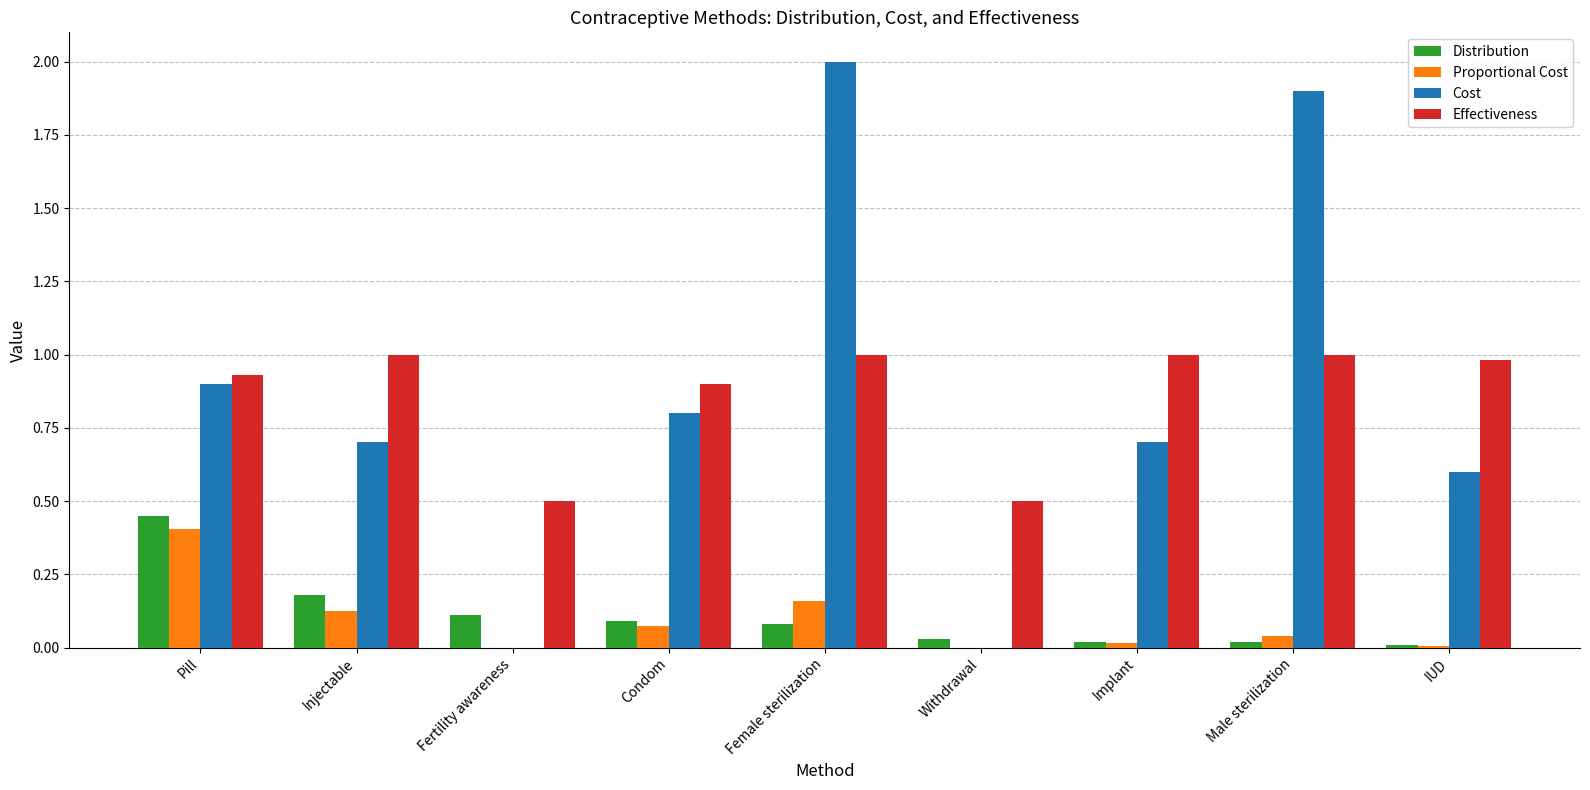

The Distribution series shows 0.3 at Injectable. True or false?

False